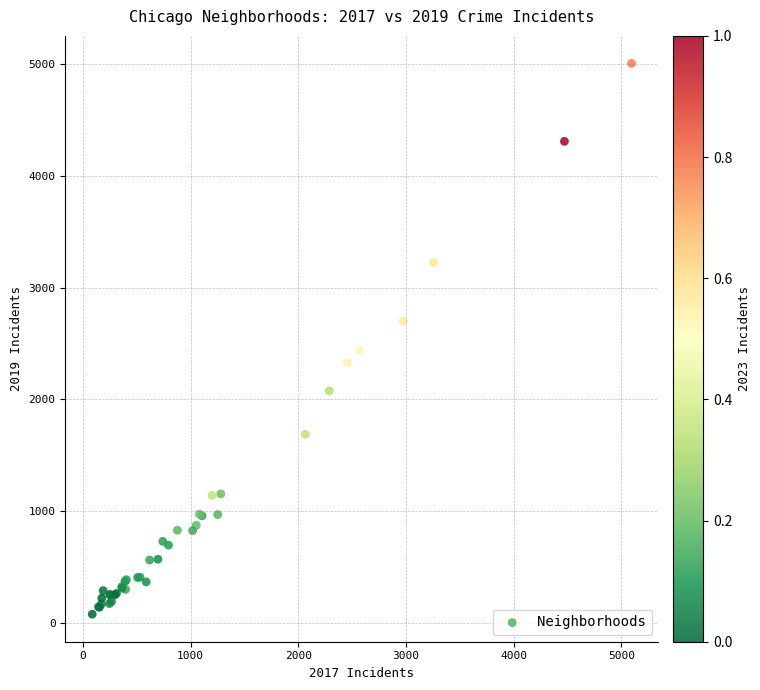

What Y value in the scatter plot is closest to 2542?

2441